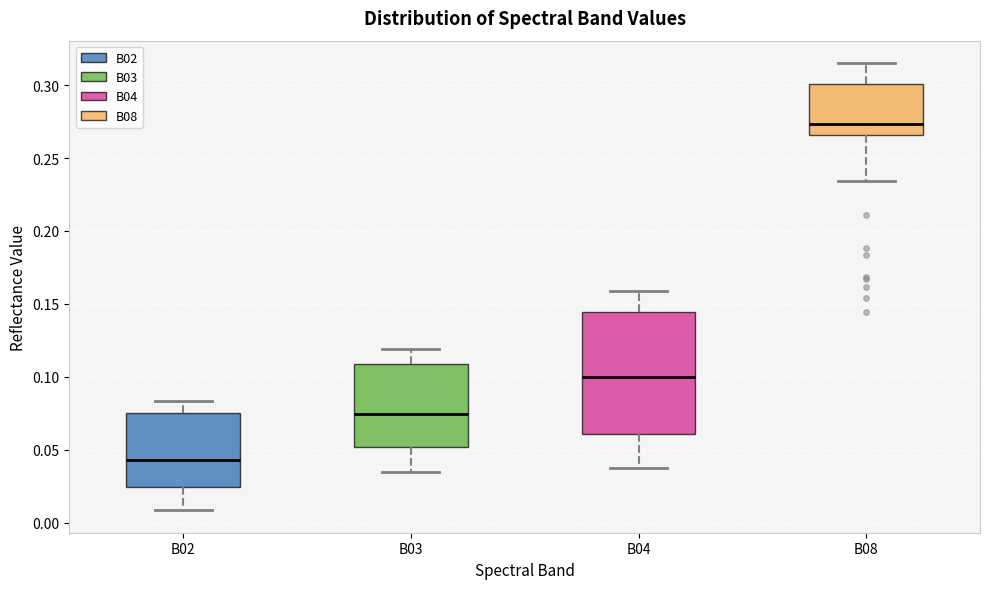

Which box is the tallest, from its lower edge to its upper edge?

B04